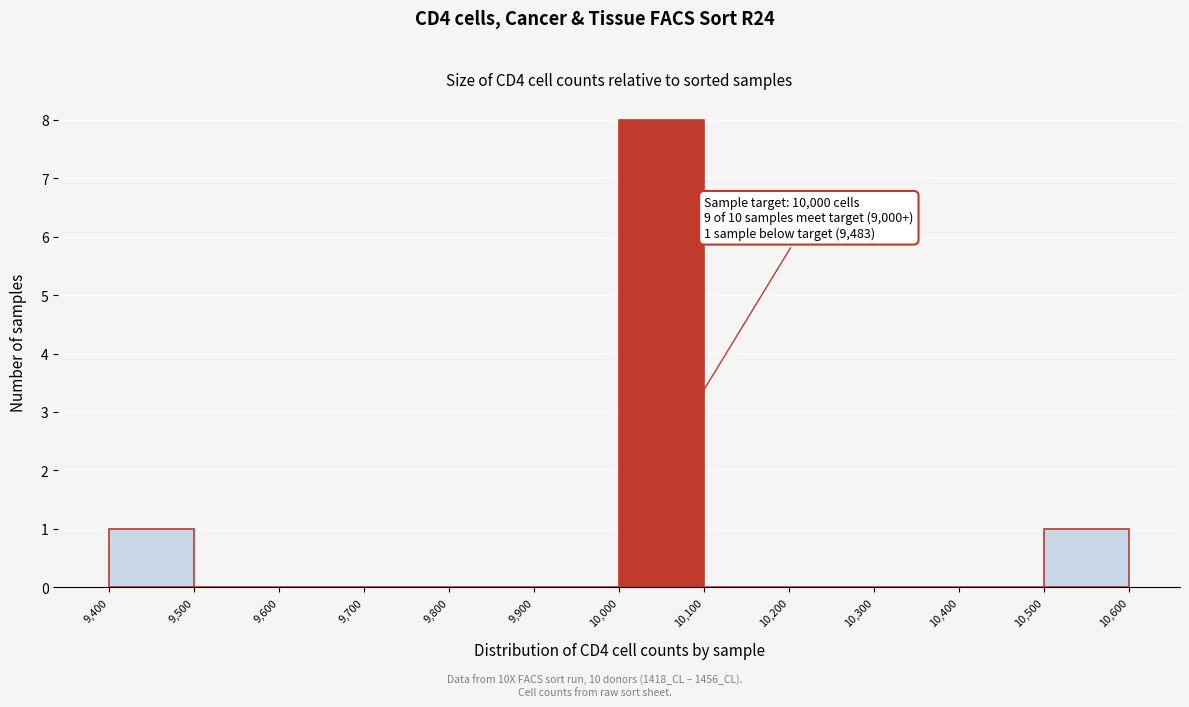

Which range on the x-axis has the tallest bar?

10,000 to 10,100